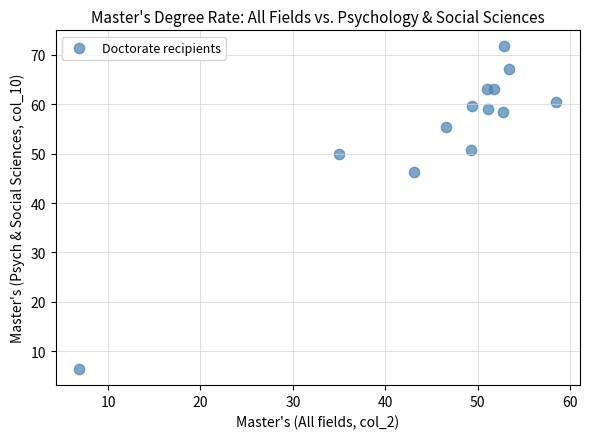

What is the range of X values (max minus min)?

51.6